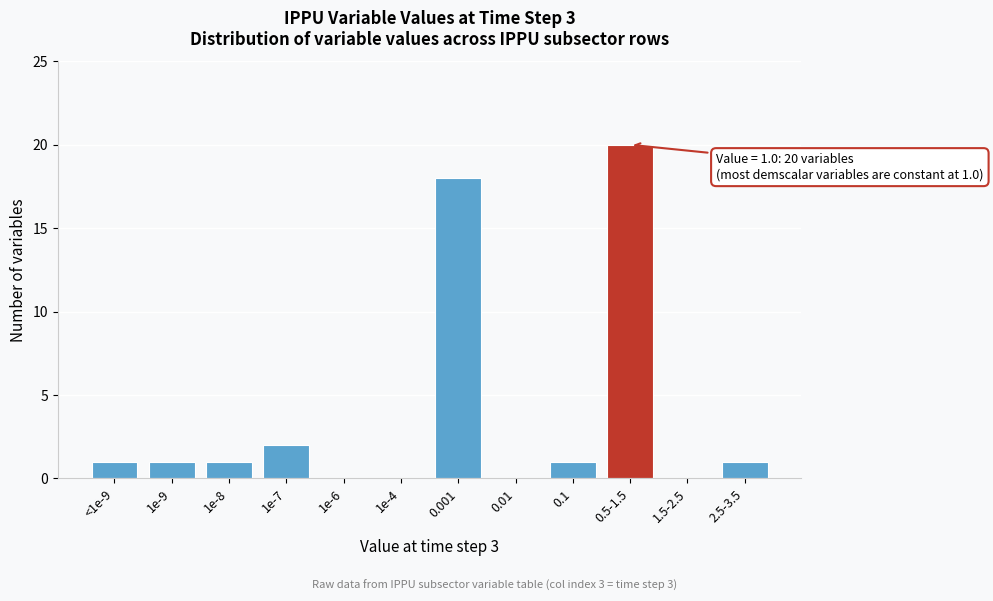

Reading left to right, what are all the values shown in this chart?

<1e-9=1	1e-9=1	1e-8=1	1e-7=2	1e-6=0	1e-4=0	0.001=18	0.01=0	0.1=1	0.5-1.5=20	1.5-2.5=0	2.5-3.5=1